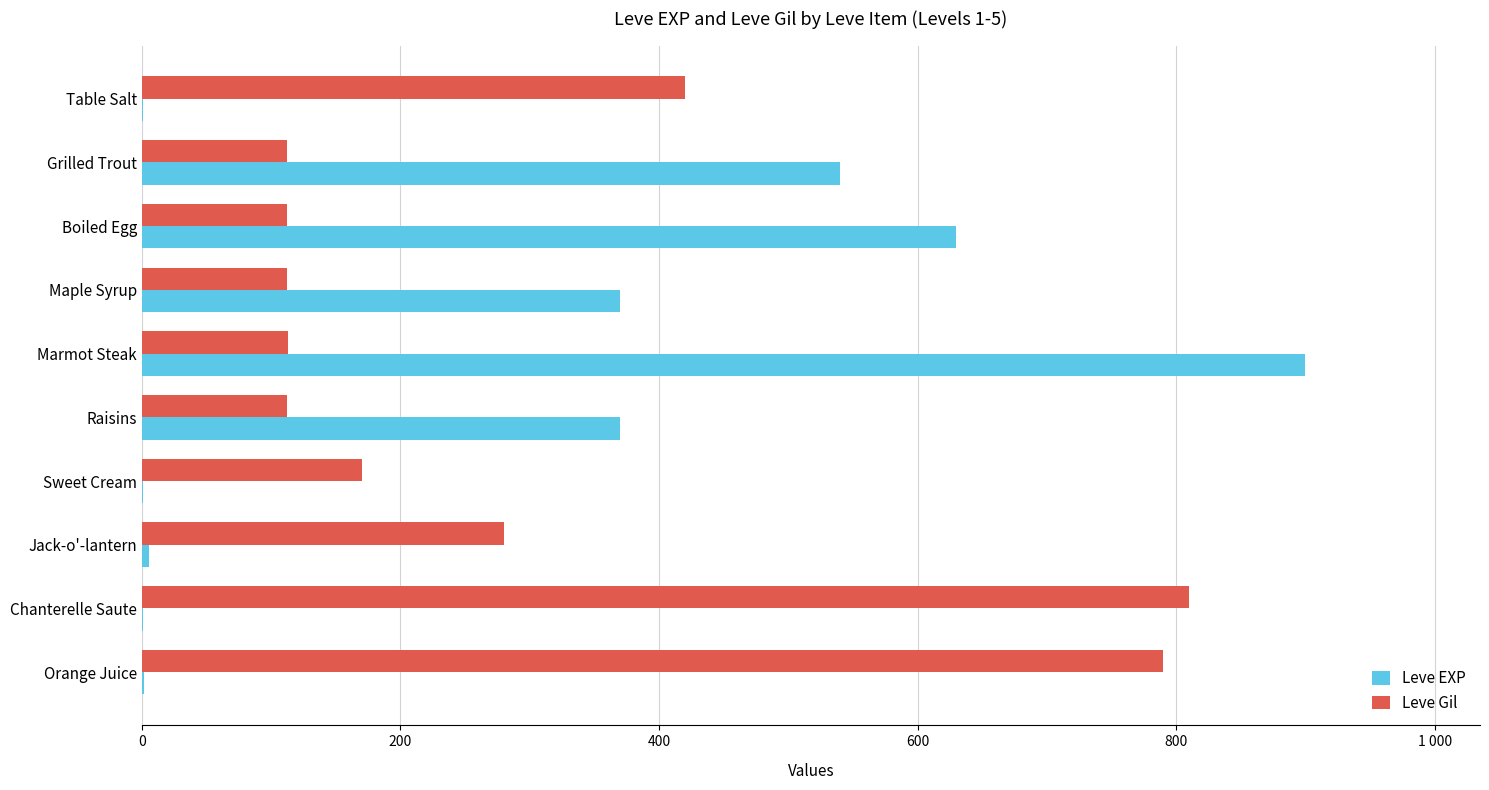

What are all the series names shown in the legend?

Leve EXP, Leve Gil